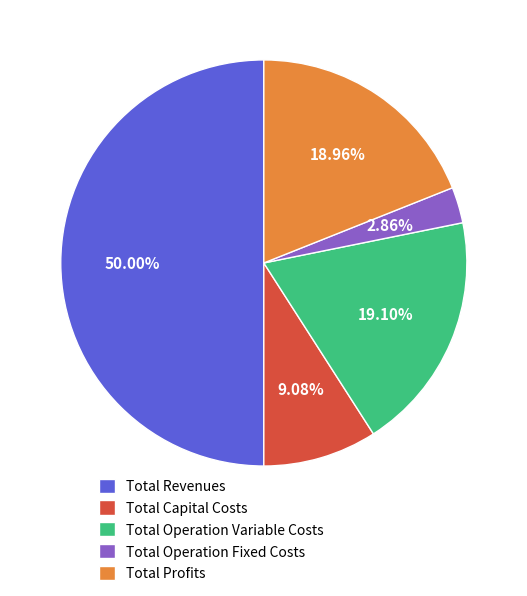

Which has a higher value, Total Profits or Total Operation Fixed Costs?

Total Profits